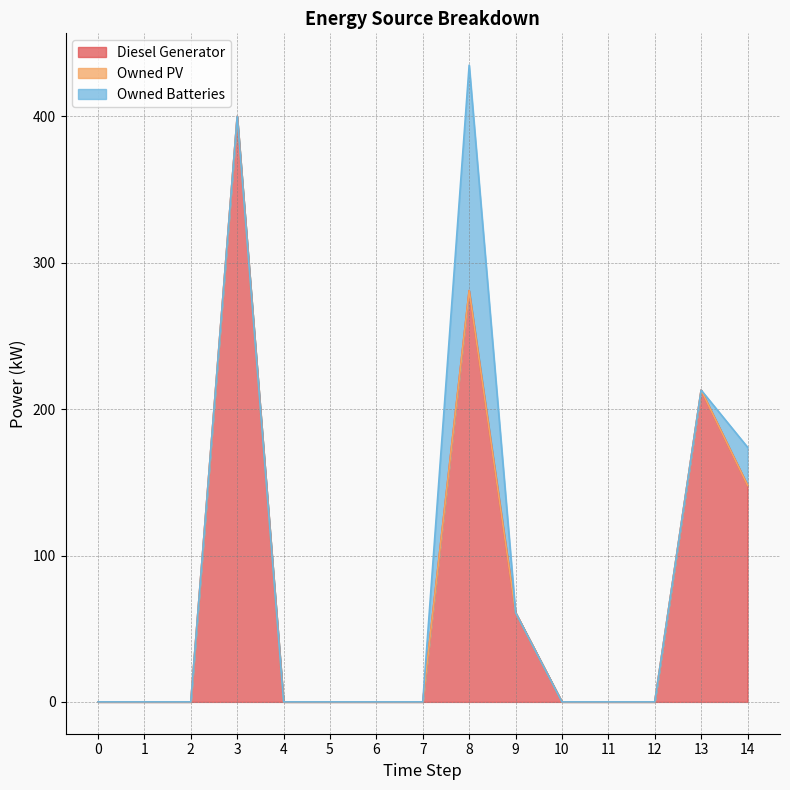

How many positive values does the Diesel Generator series have?

5